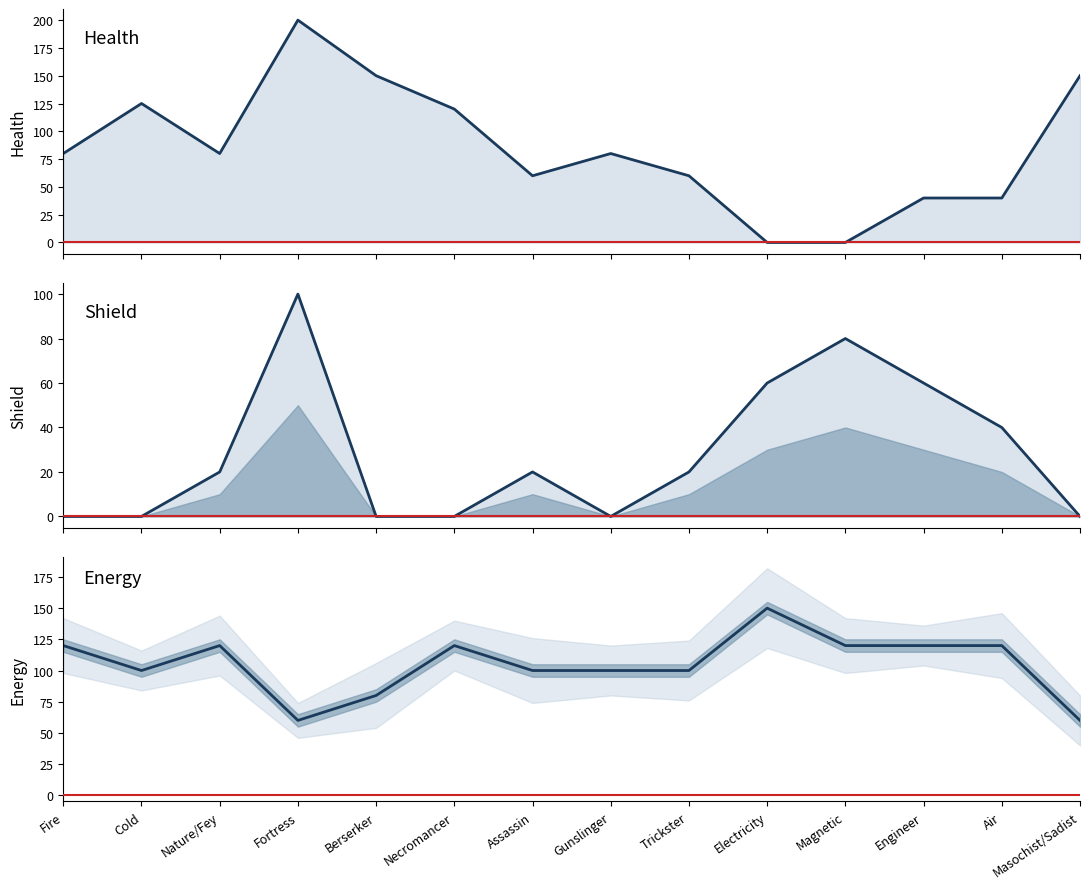

True or false: Energy (line) and Shield (line) intersect in this chart.

True